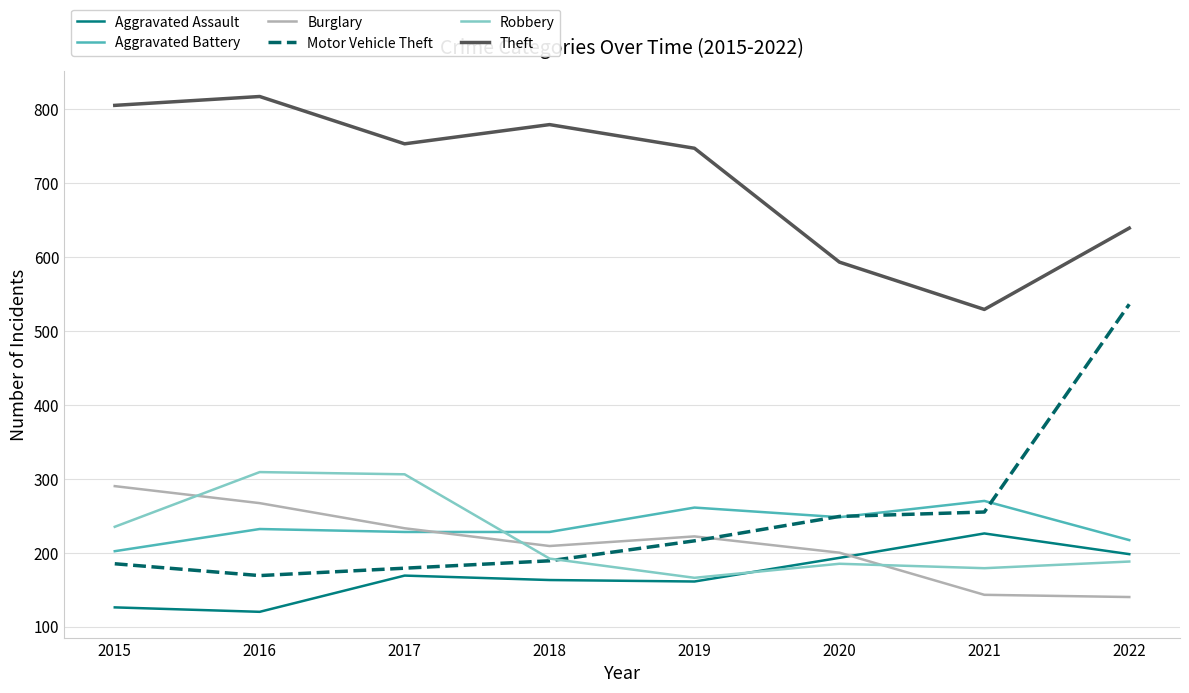

At how many categories does at least one series exceed 564?

7